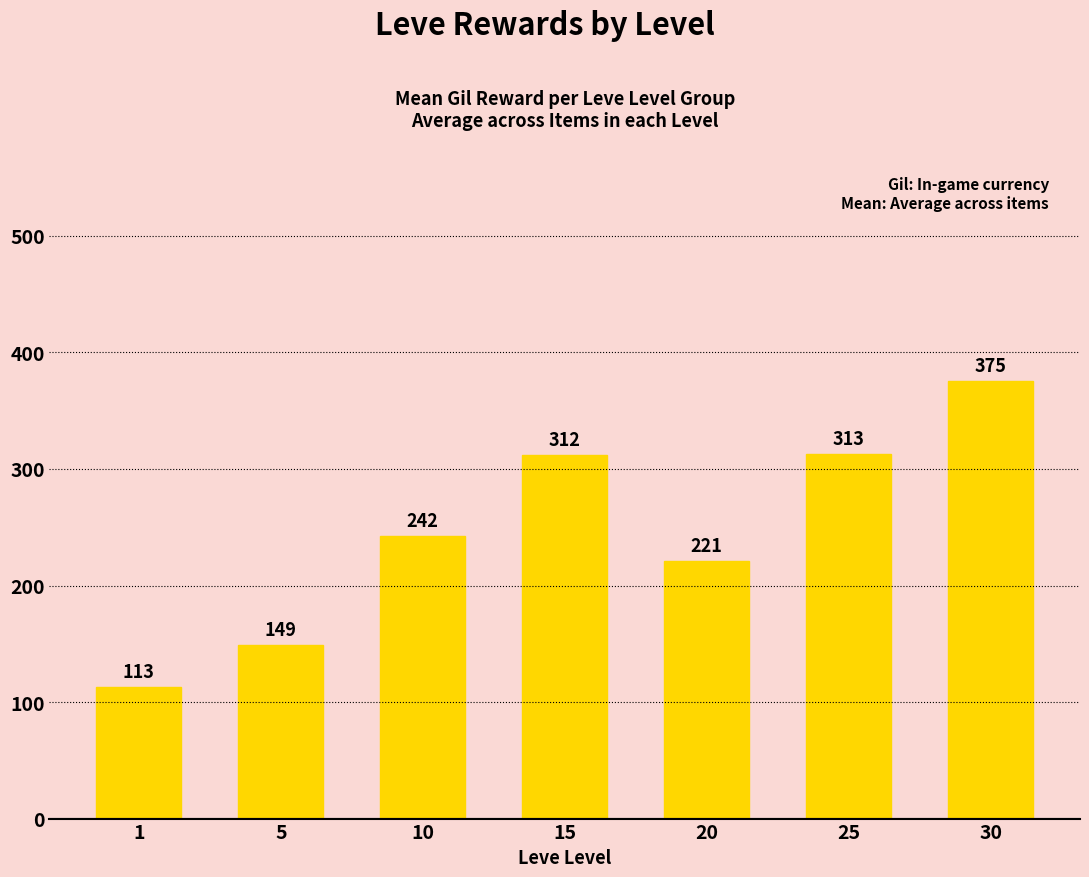

What is the value of the 4th bar from the left?

312.0